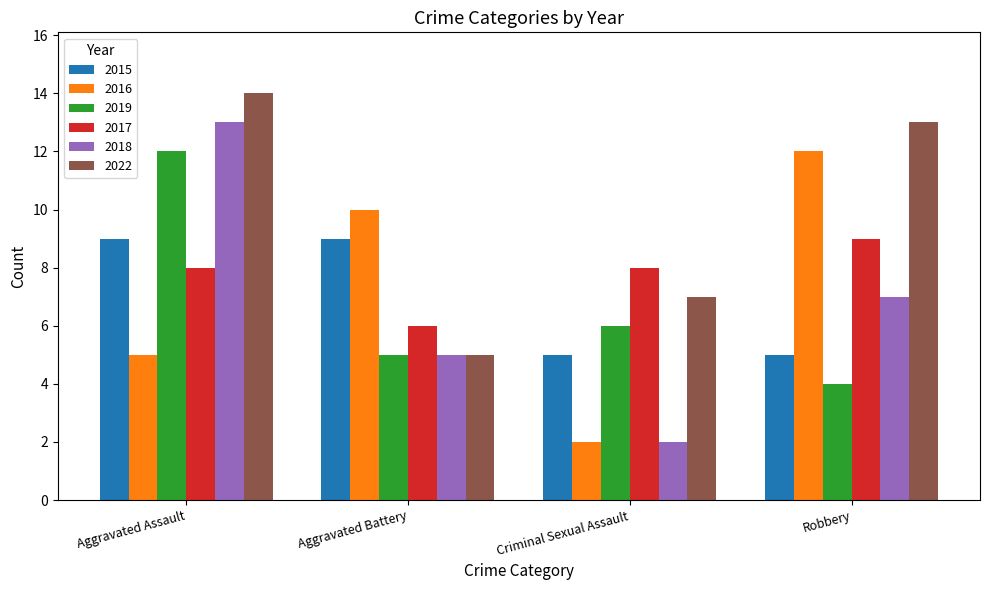

Between Aggravated Assault and Criminal Sexual Assault, which series saw the biggest shift?

2018